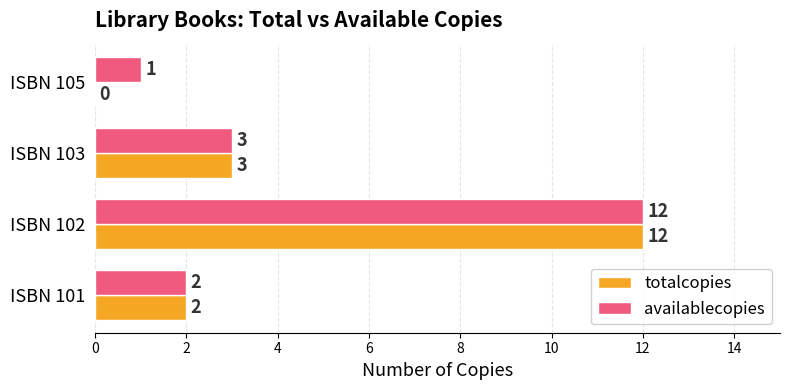

What is the greatest value displayed?

12